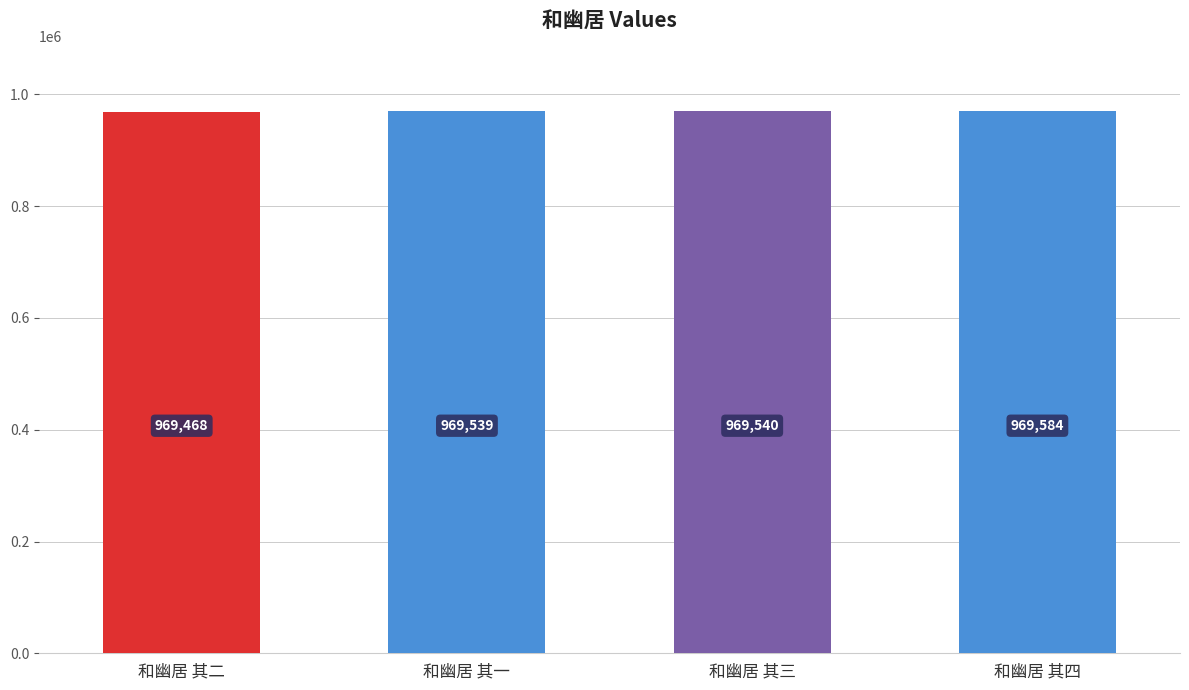

Are the bars grouped side by side (vs. stacked)?

No